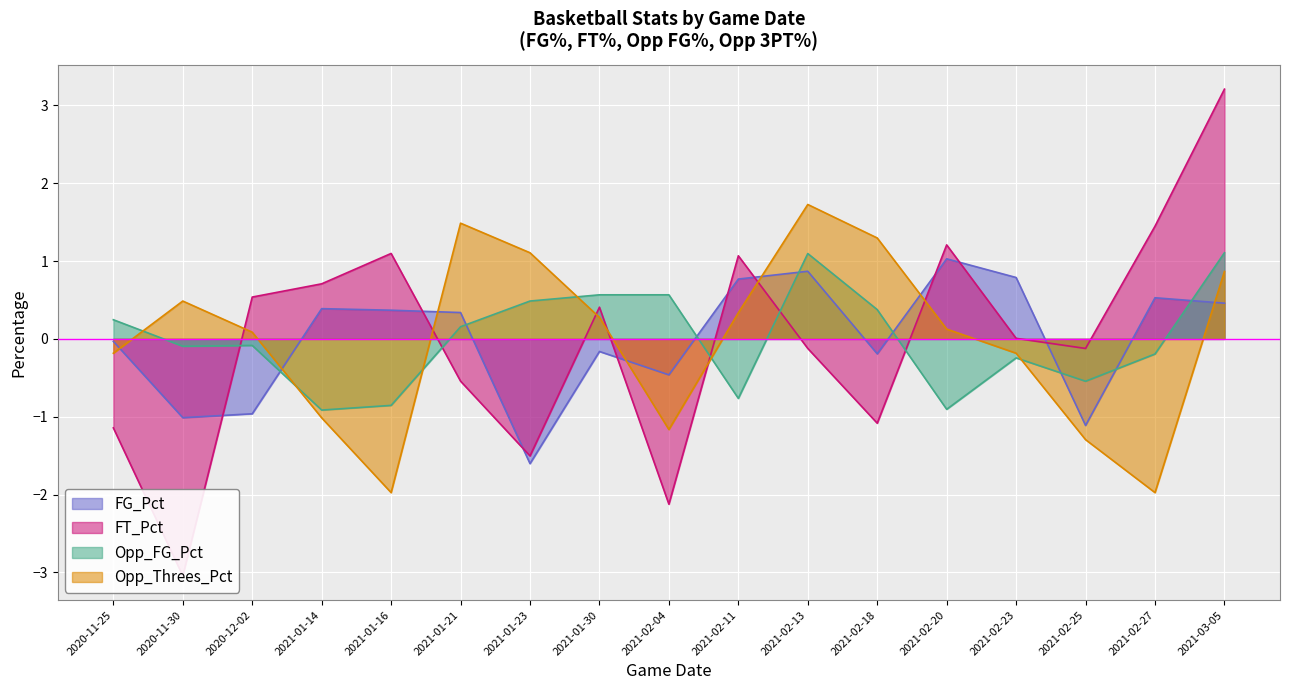

What is the label of the 1st point from the right?

2021-03-05